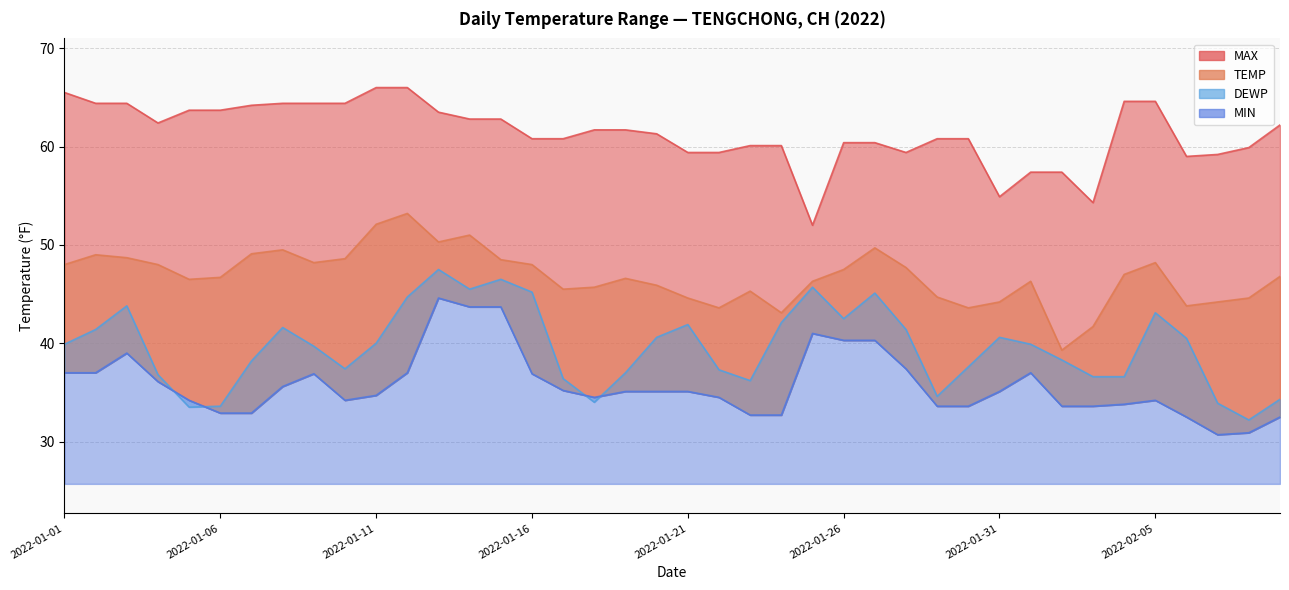

Rank the categories by DEWP value from highest to lowest.

2022-01-13, 2022-01-15, 2022-01-25, 2022-01-14, 2022-01-16, 2022-01-27, 2022-01-12, 2022-01-03, 2022-02-05, 2022-01-26, 2022-01-24, 2022-01-21, 2022-01-08, 2022-01-02, 2022-01-28, 2022-01-20, 2022-01-31, 2022-02-06, 2022-01-11, 2022-01-01, 2022-02-01, 2022-01-09, 2022-02-02, 2022-01-07, 2022-01-30, 2022-01-10, 2022-01-22, 2022-01-19, 2022-01-04, 2022-02-03, 2022-02-04, 2022-01-17, 2022-01-23, 2022-01-29, 2022-02-09, 2022-01-18, 2022-02-07, 2022-01-06, 2022-01-05, 2022-02-08